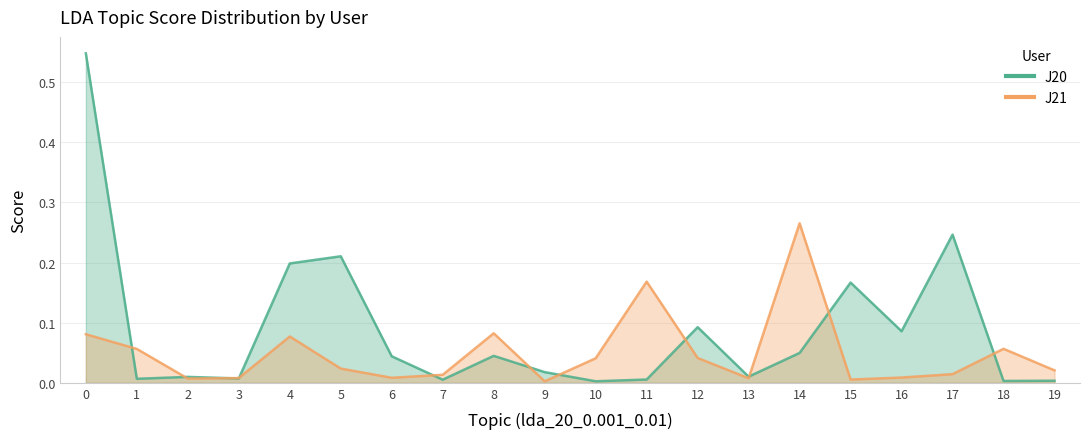

What is the difference between the maximum and minimum values in the J21 series?

0.3